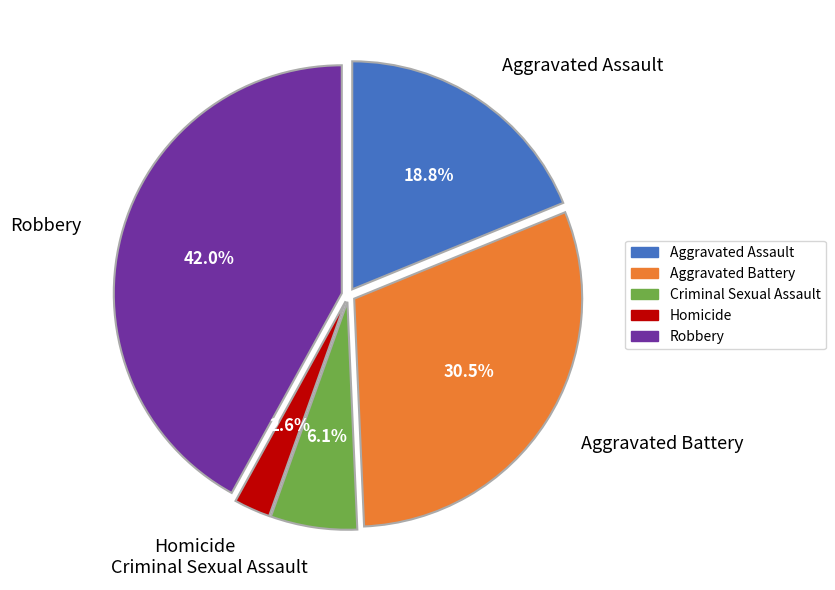

Which has a higher value, Aggravated Battery or Criminal Sexual Assault?

Aggravated Battery